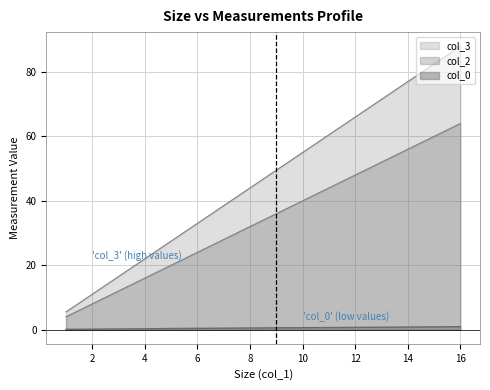

True or false: col_0 has a value of 0.7 at 11.

True